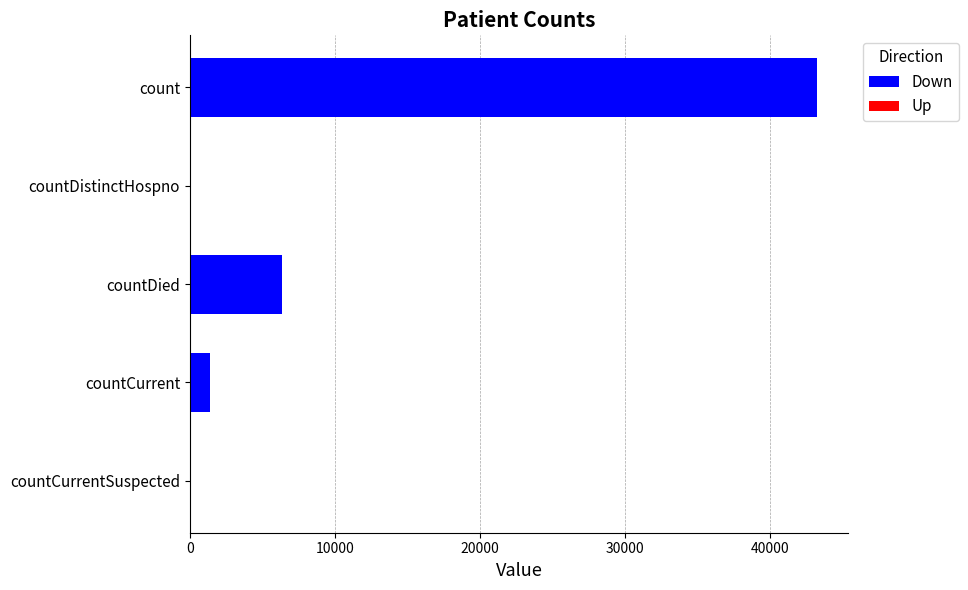

Between countCurrent and countDistinctHospno, which is larger?

countCurrent